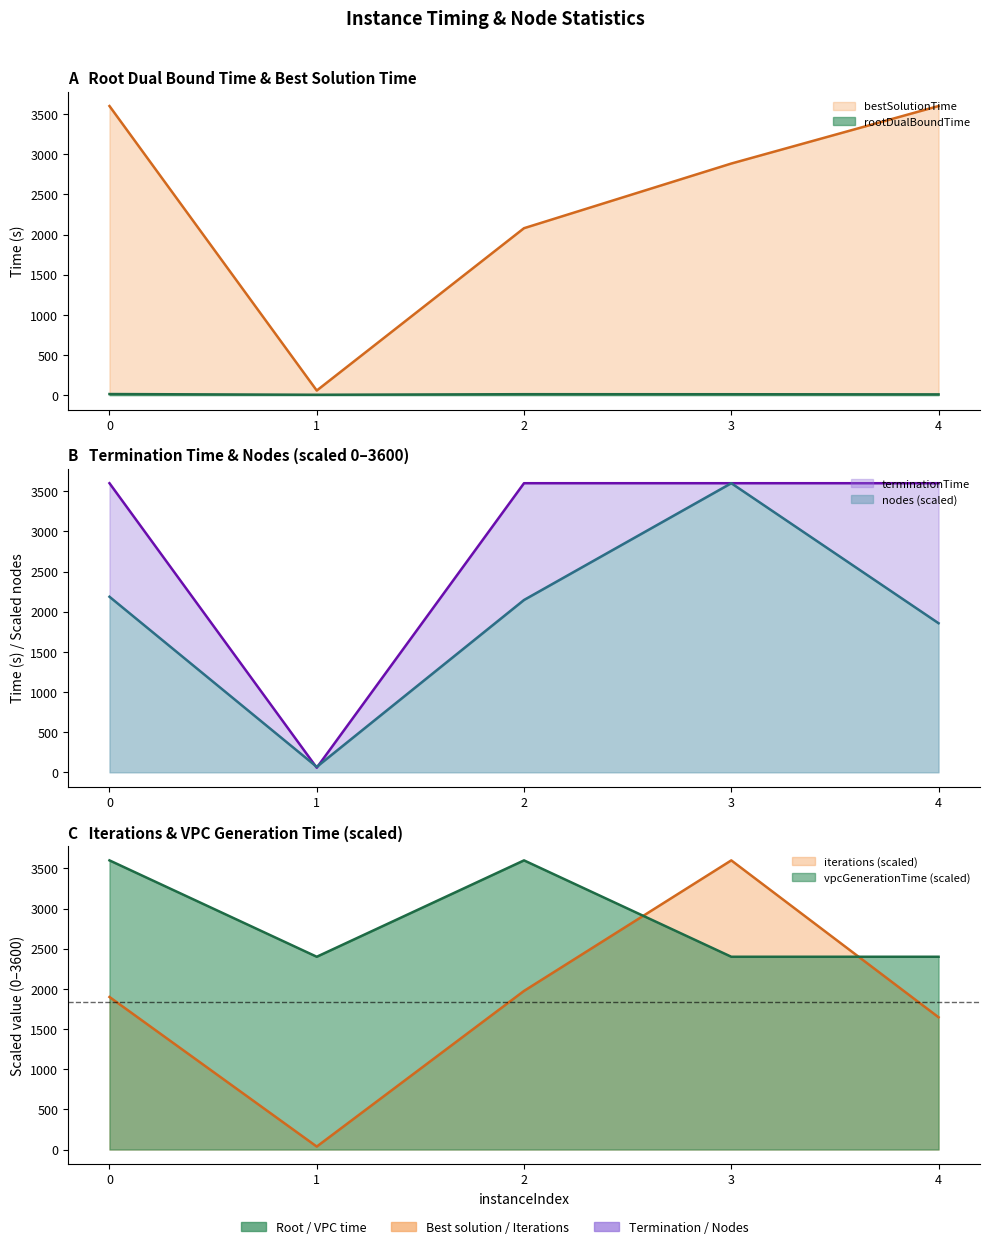

Which series has the widest spread of values?

iterations